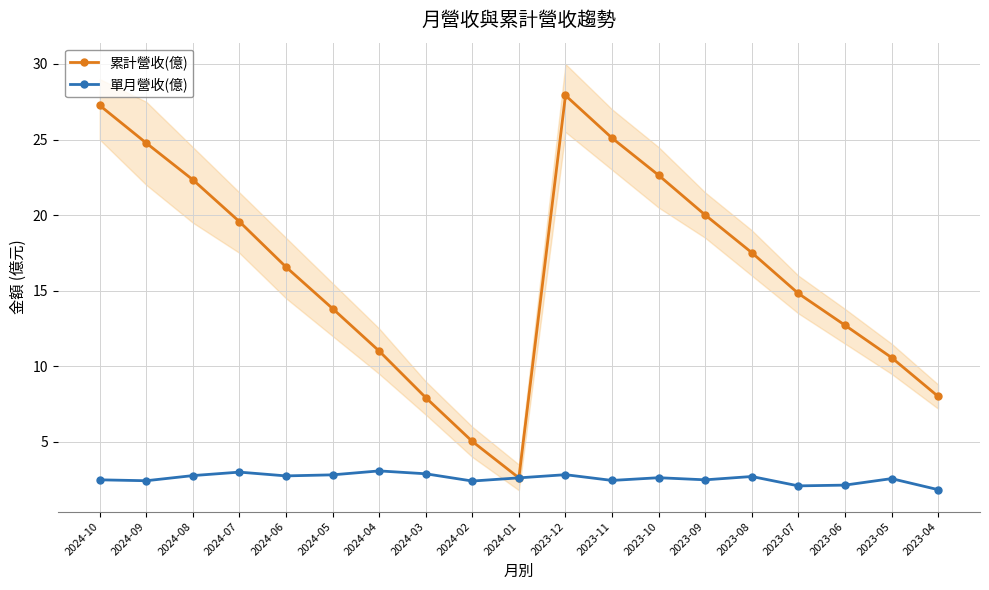

Read the 單月營收(億) value at 2024-01.

2.6